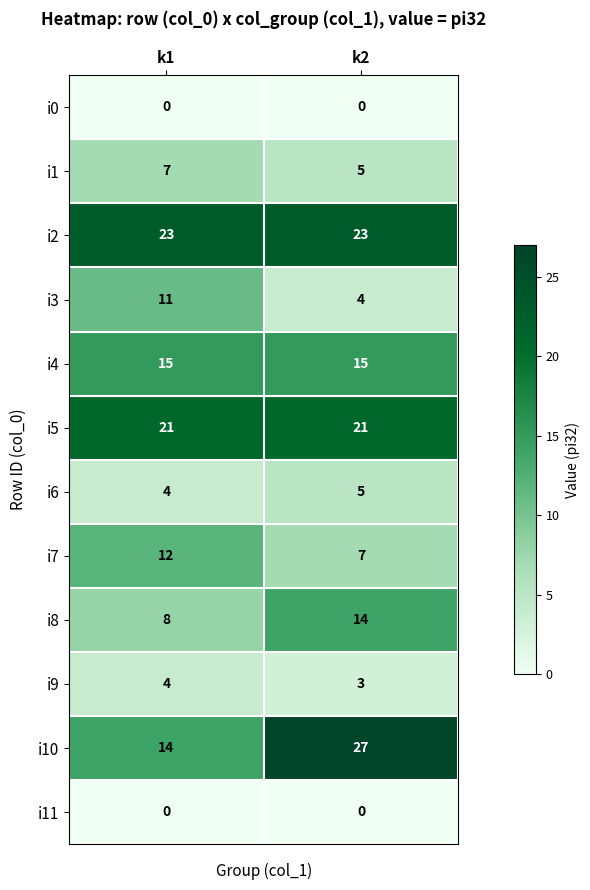

Which series has the largest range (max minus min)?

i10